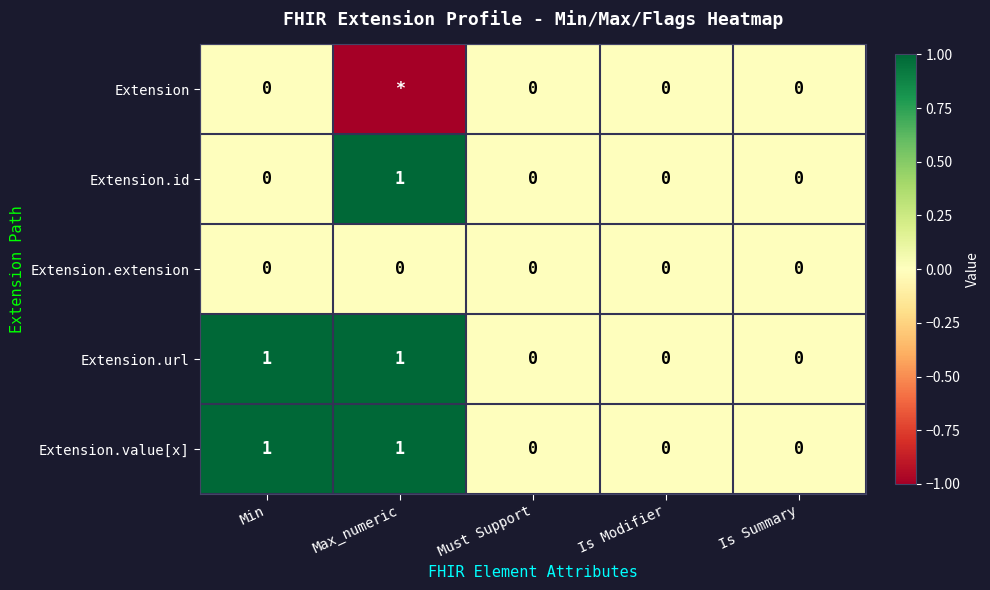

How many data points does each series have?

5